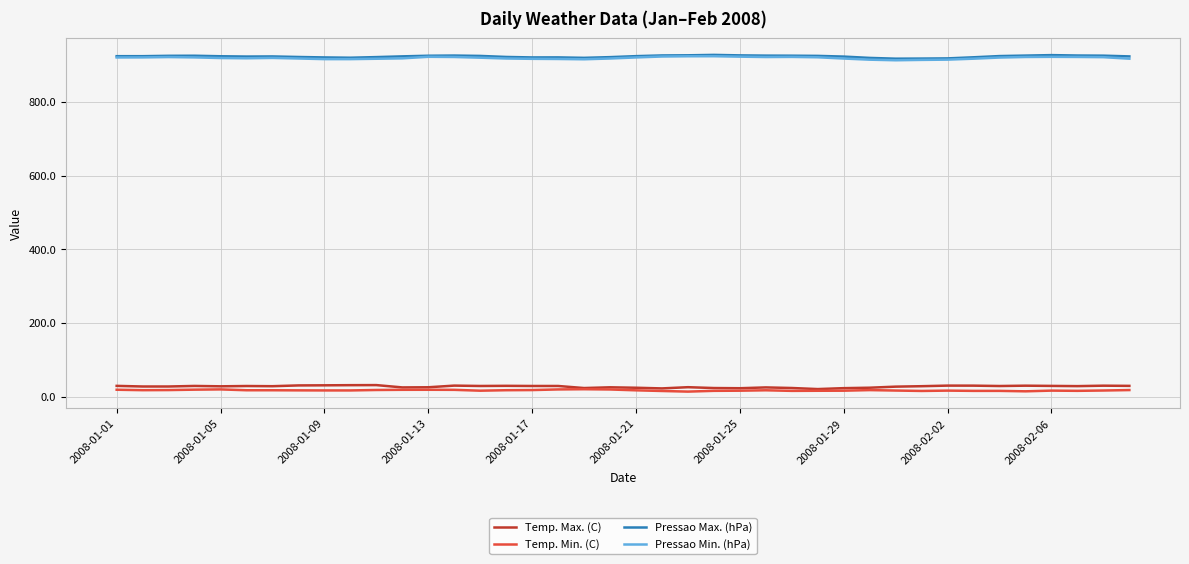

What is the greatest value displayed?

928.2